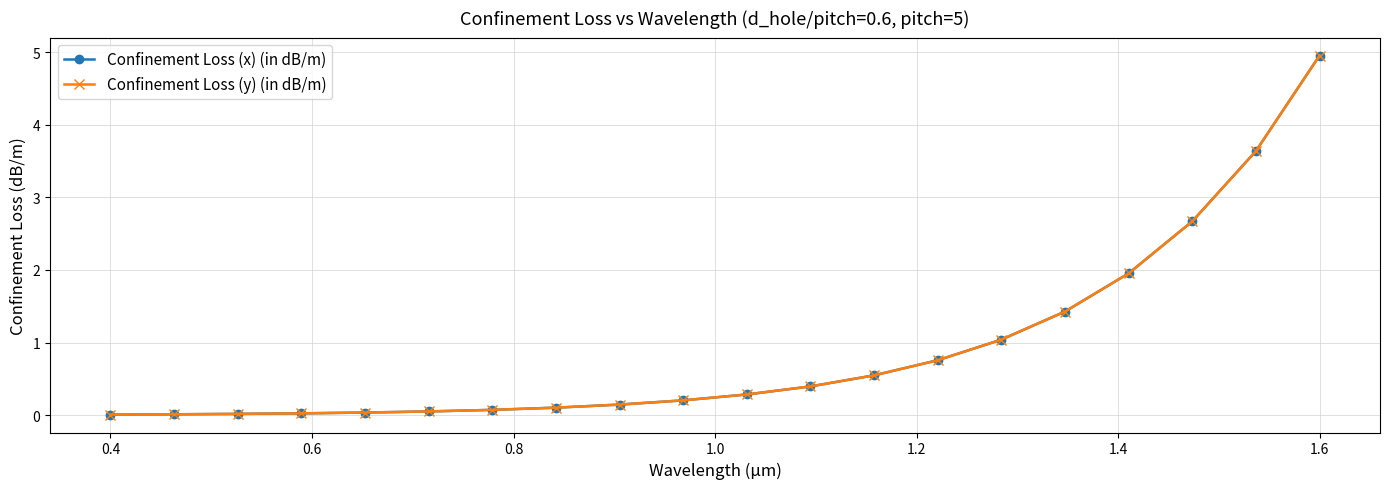

What is the maximum value for Confinement Loss (x) (in dB/m)?

5.0